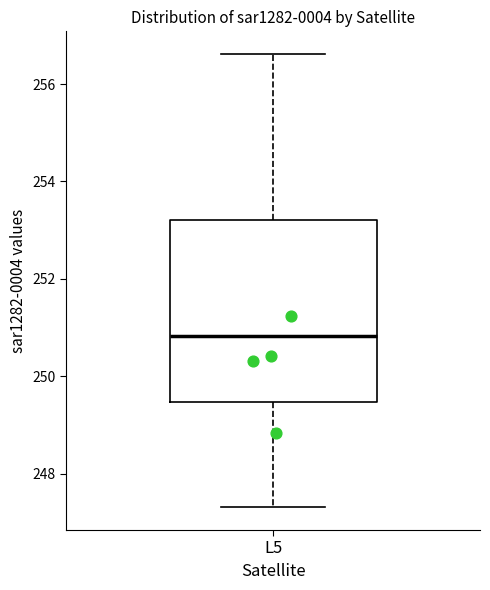

Transcribe this box plot: give where the median line is, the range the box spans, and where the two whiskers end, as read against the y-axis. The values are not printed on the chart, so give them approximately, as read against the axis.

median 250.8, box 249.4 to 253.2, whiskers 247.4 to 256.6